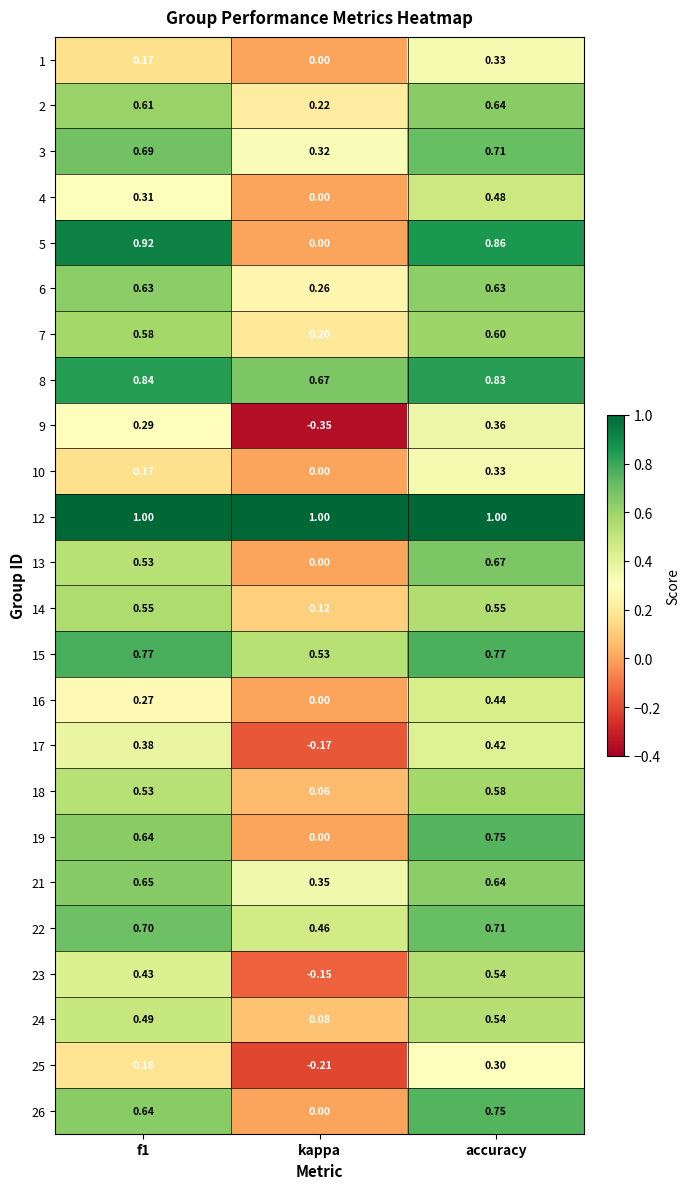

At which label does 18 reach its peak?

accuracy